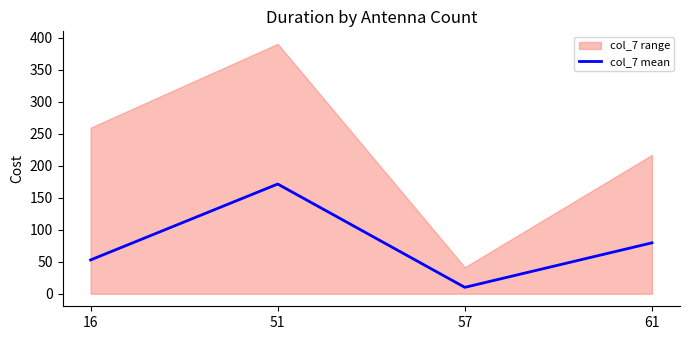

Between 16 and 57, which is larger?

16